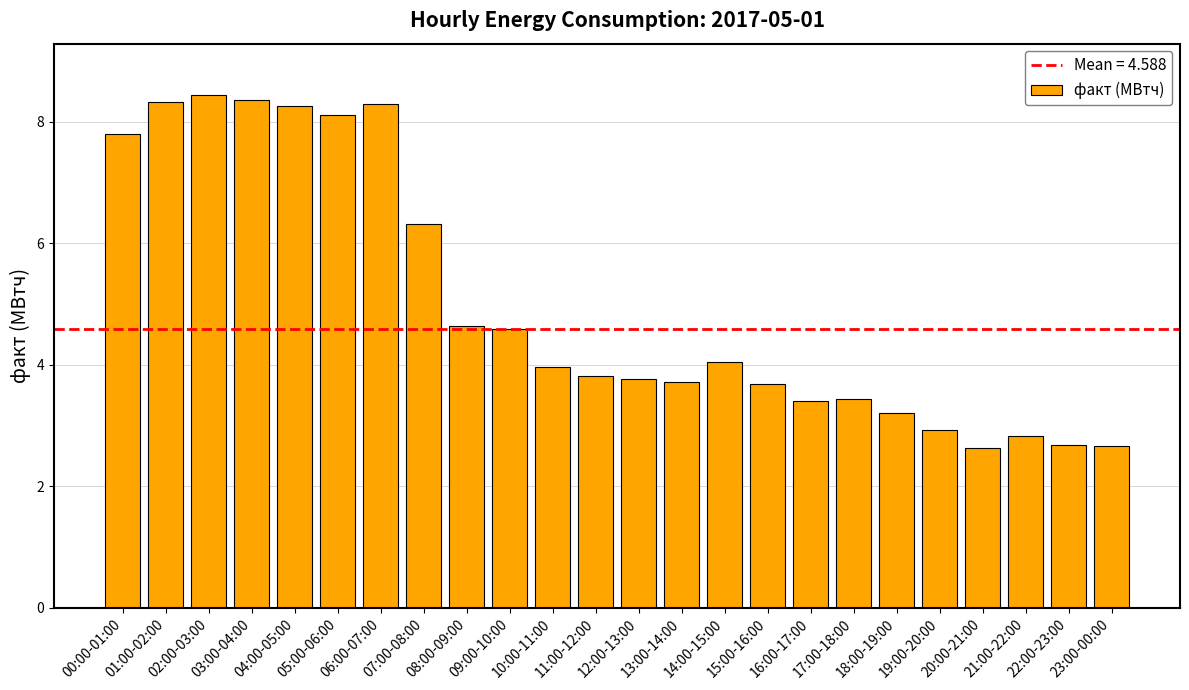

What is the difference between the maximum and minimum values?

5.8